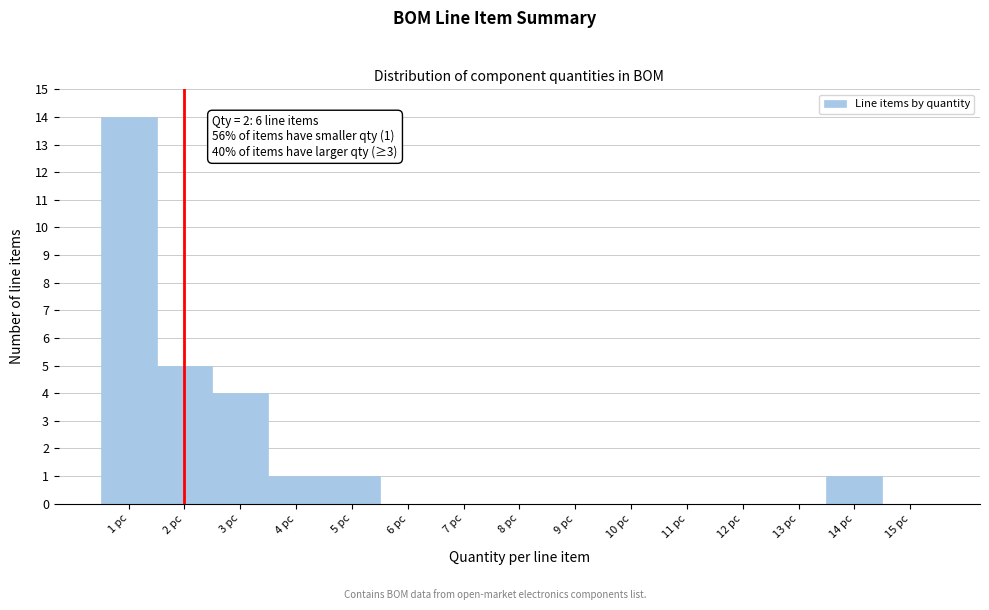

Which range on the x-axis has the tallest bar?

0.5 to 1.5